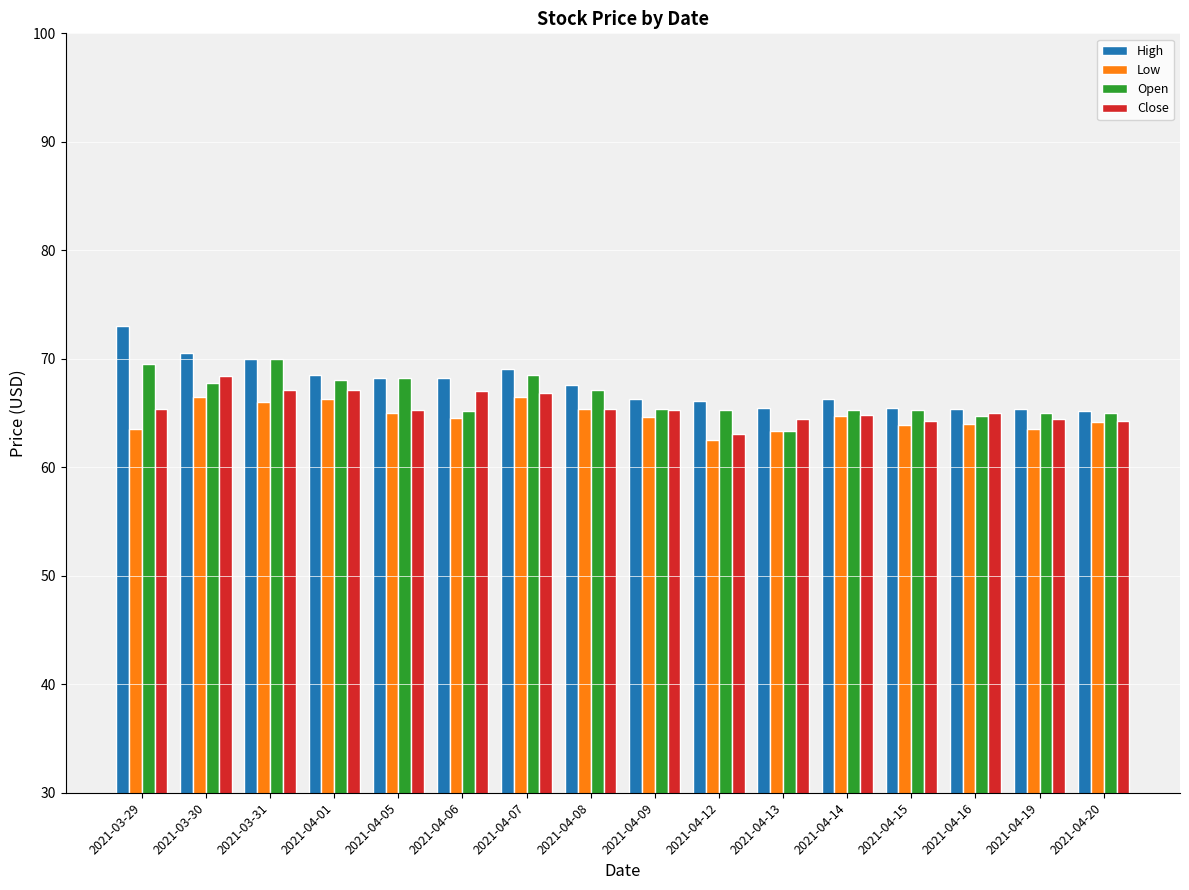

Count the number of data series in this chart.

4